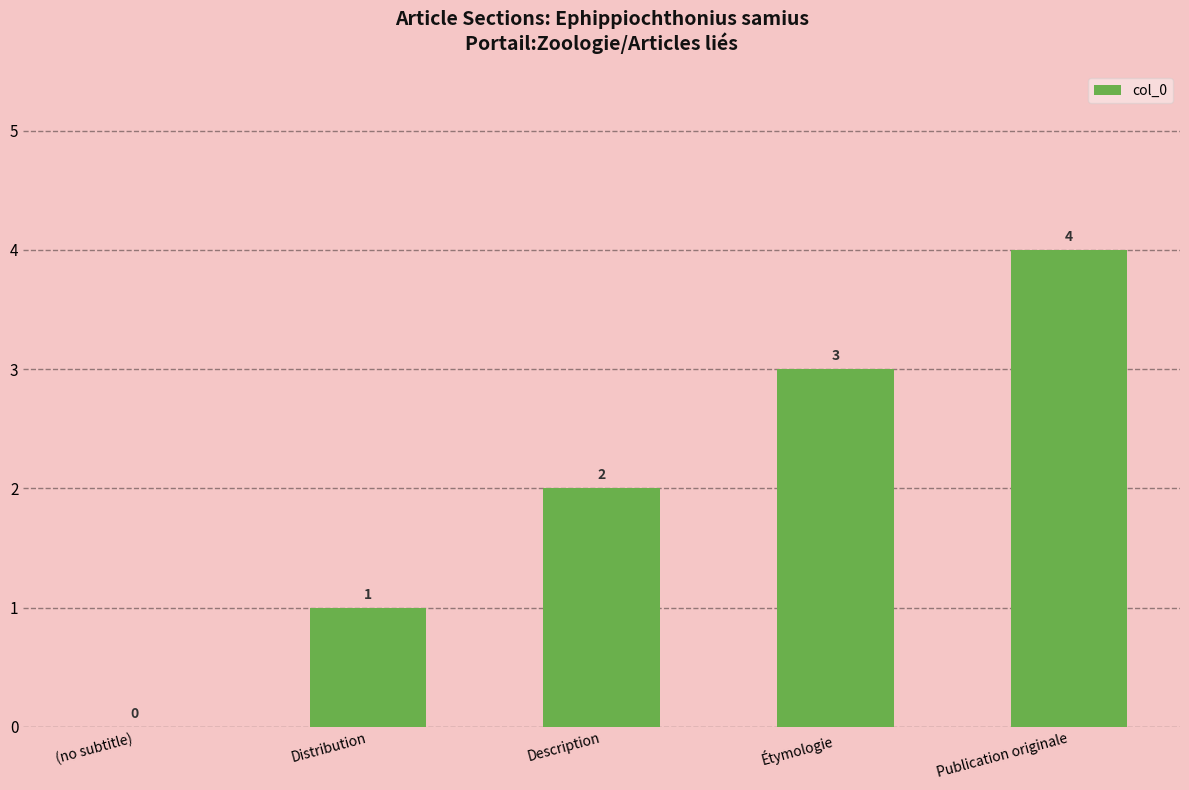

What value does the data have at Description?

2